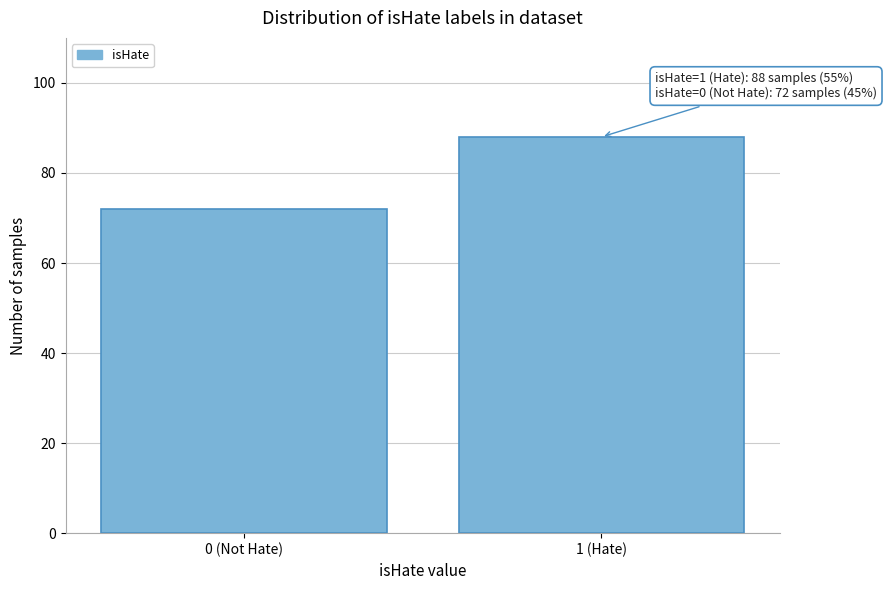

Reading left to right, extract all data points from this chart.

0 (Not Hate)=72	1 (Hate)=88